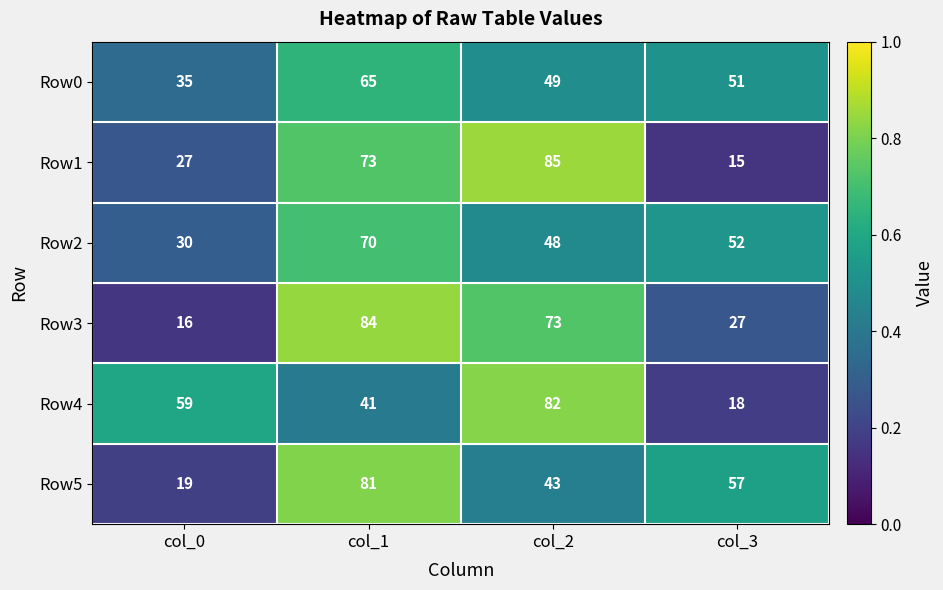

Reading left to right, extract all data points from this chart.

Row0: 35	65	49	51
Row1: 27	73	85	15
Row2: 30	70	48	52
Row3: 16	84	73	27
Row4: 59	41	82	18
Row5: 19	81	43	57